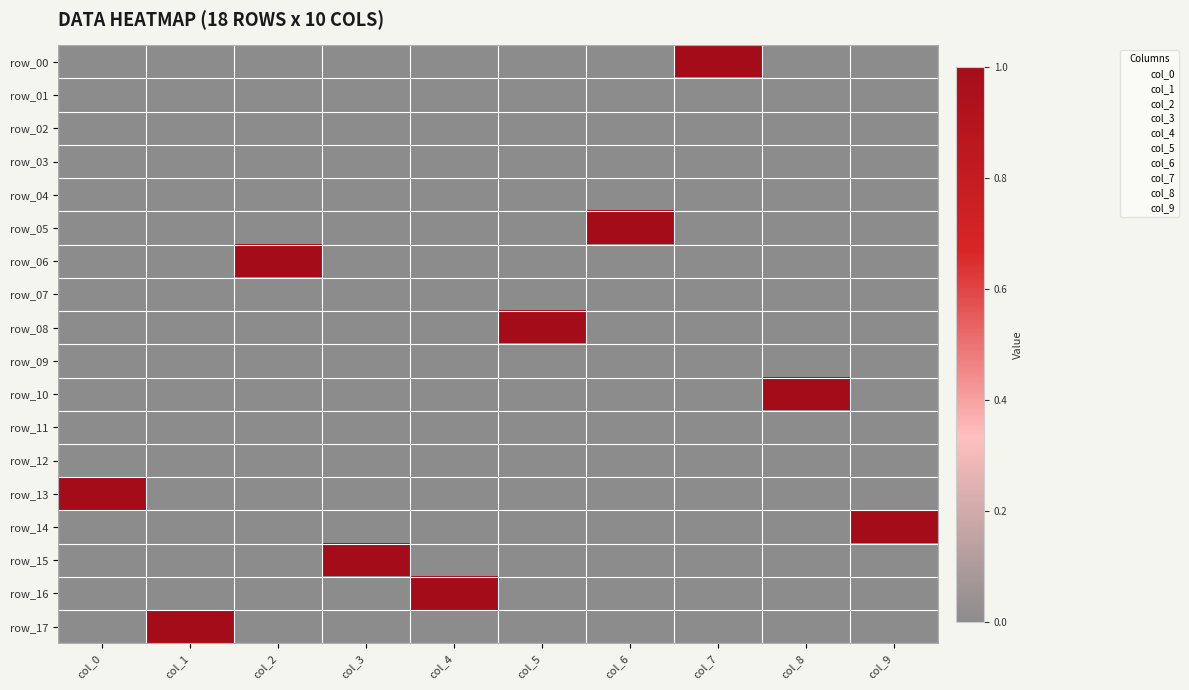

Where is row_15 nearest to the value 0?

col_0